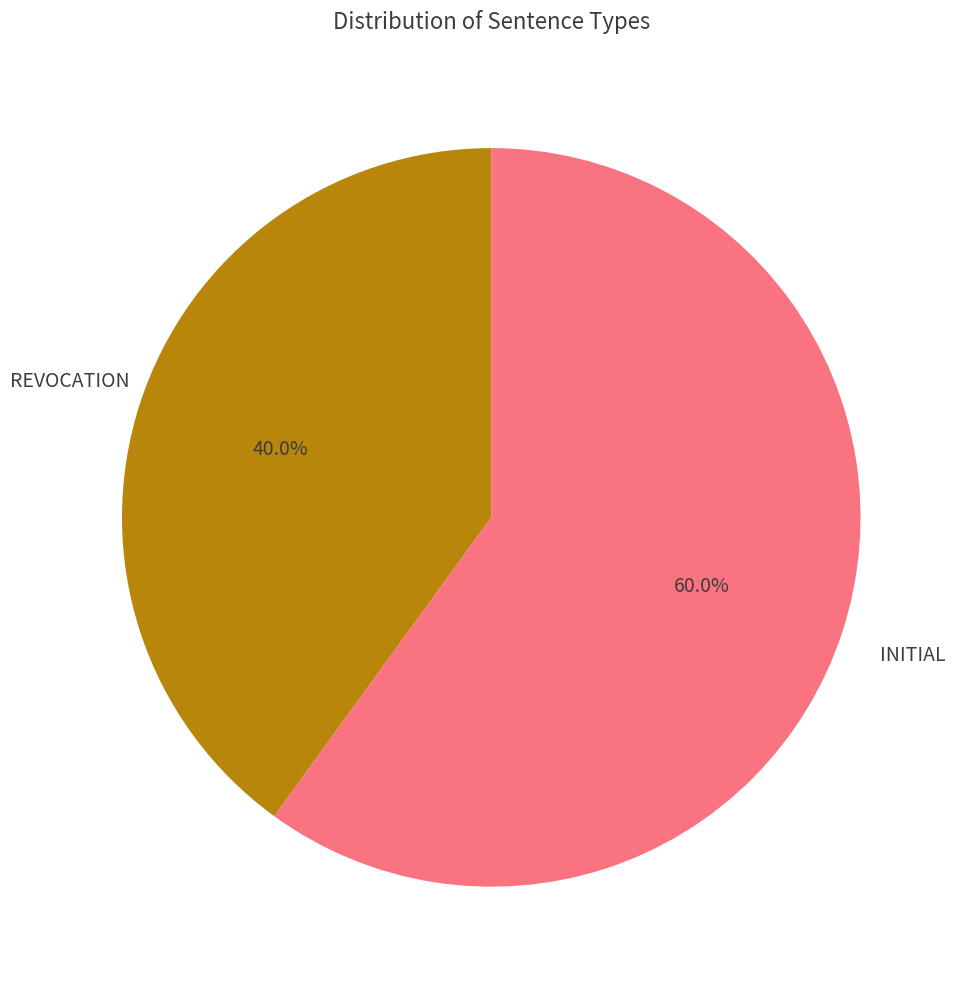

Is there any slice that represents more than half of the pie?

Yes